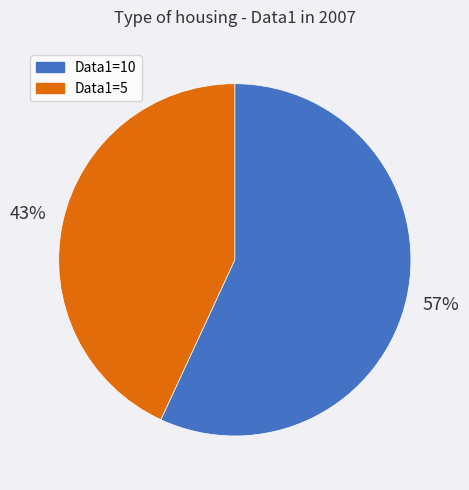

Is there any slice that represents more than half of the pie?

Yes